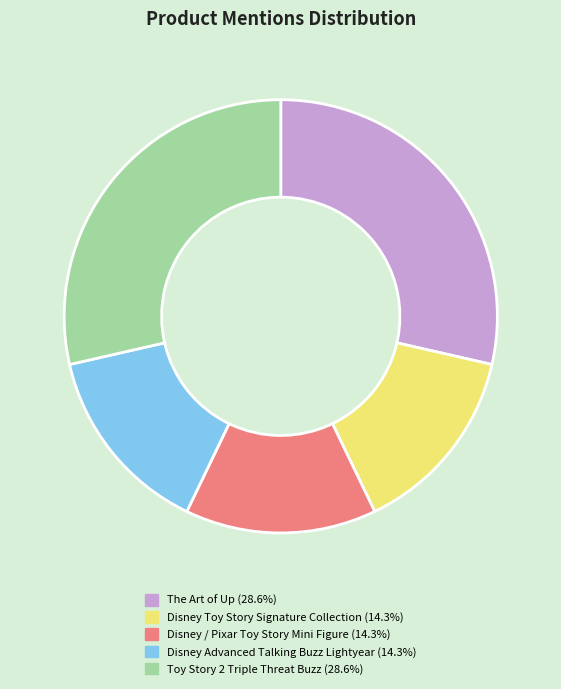

Is Disney Advanced Talking Buzz Lightyear the majority of the pie?

No